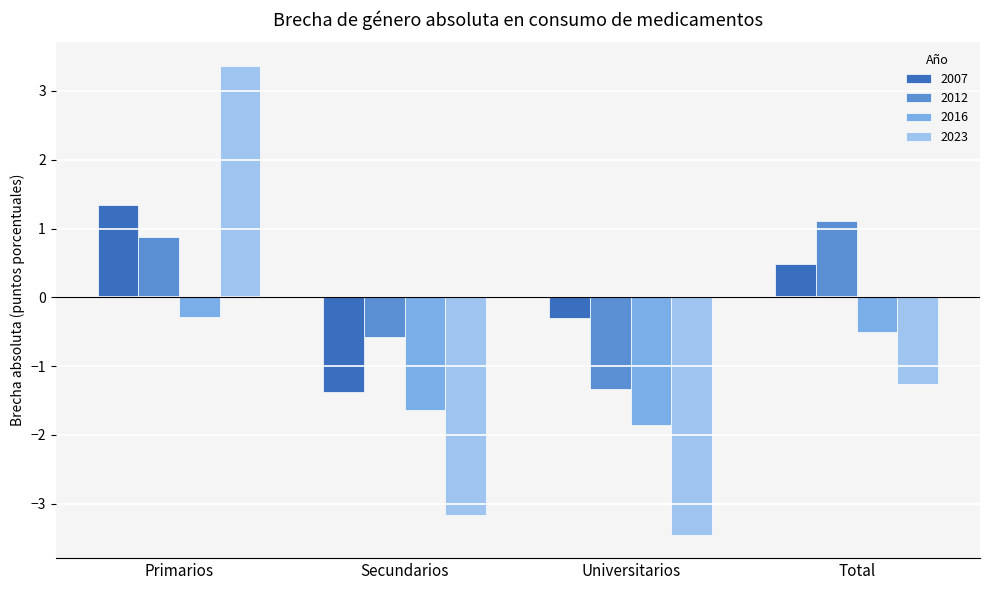

How many data points does each series have?

4